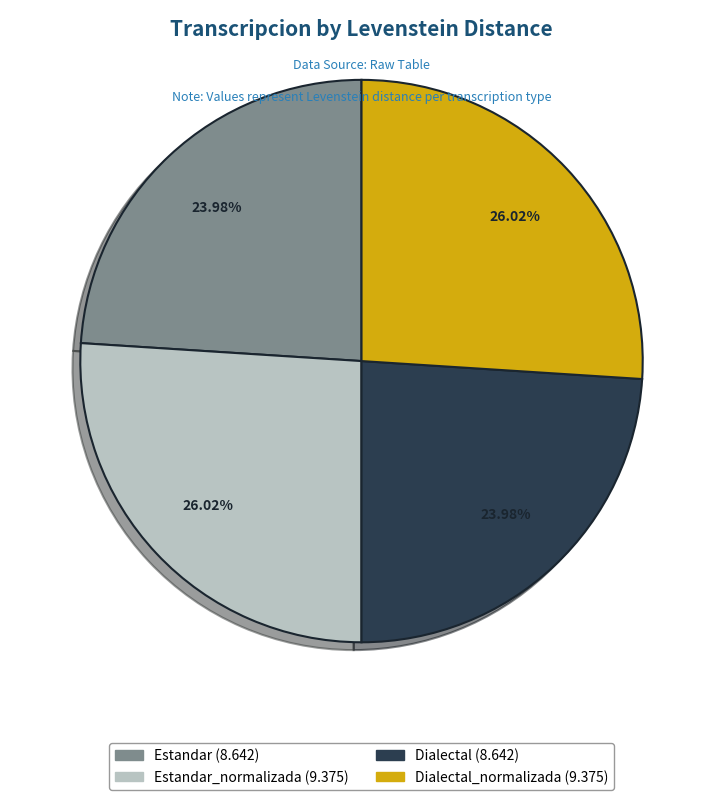

Is there a majority slice in this chart?

No